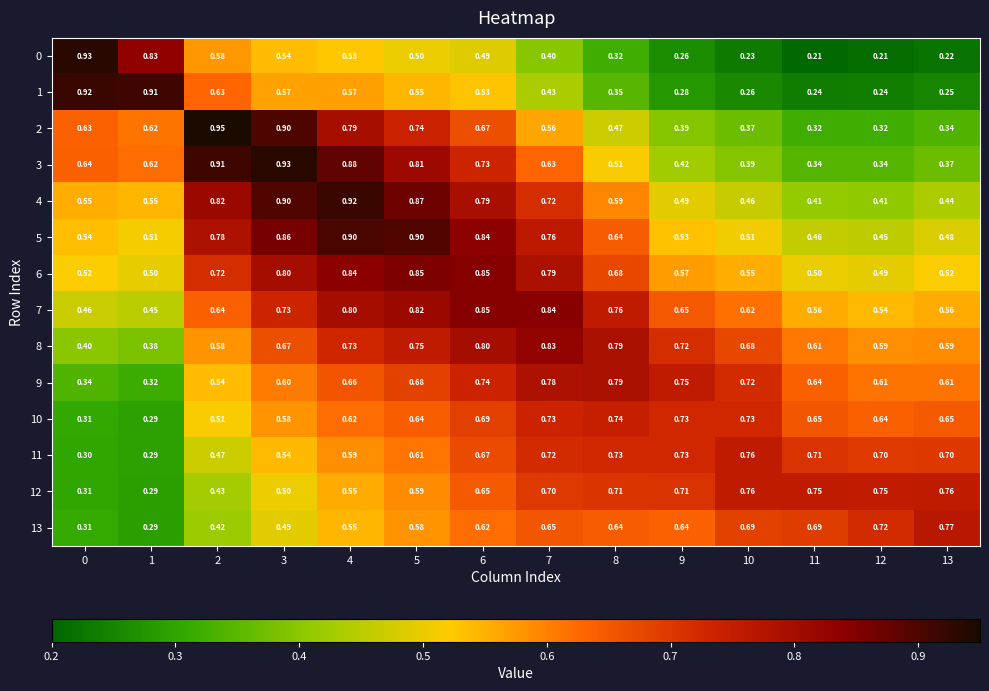

Is the value of 12 at 7 greater than the value of 0 at 5?

Yes